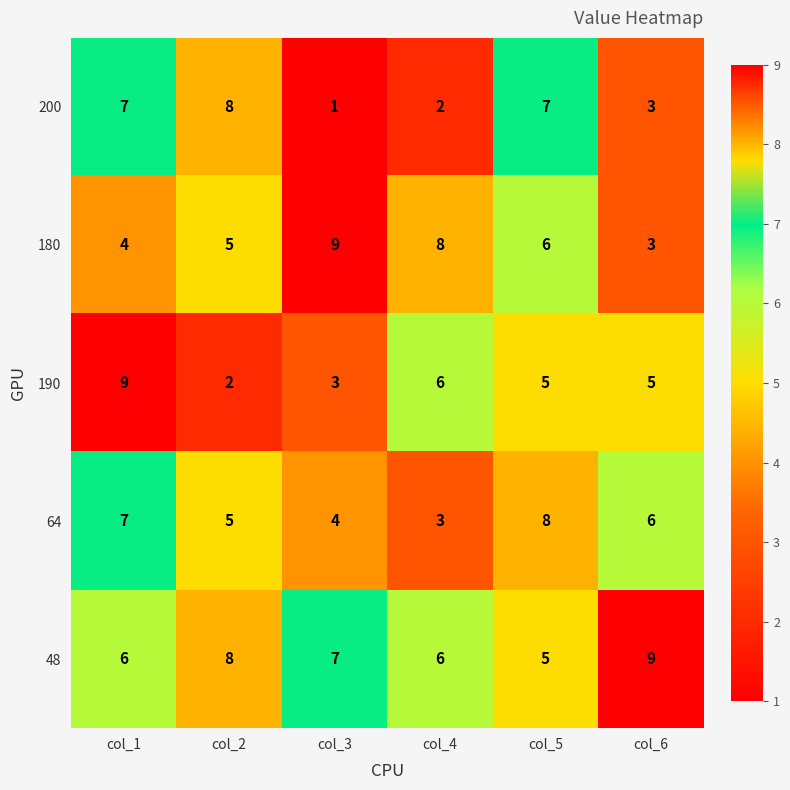

Between col_1 and col_4, which series saw the biggest shift?

200